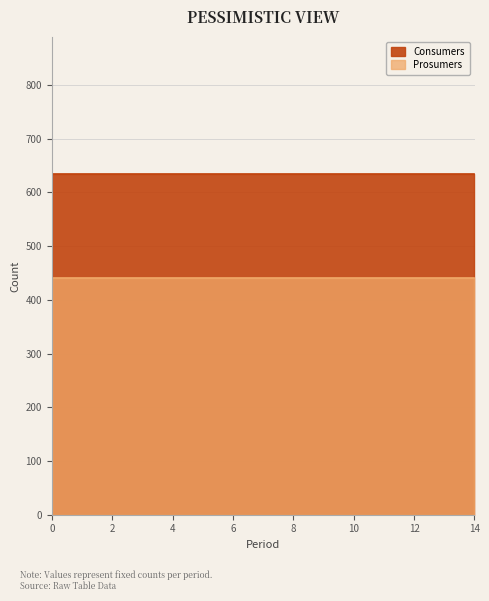

What value does the Consumers series have at 10?

635